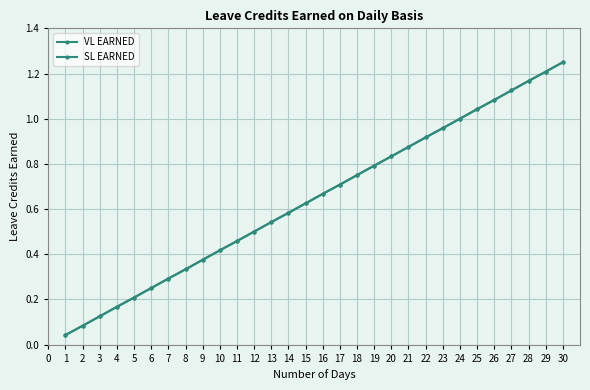

Is this an area chart (filled region under the line)?

No